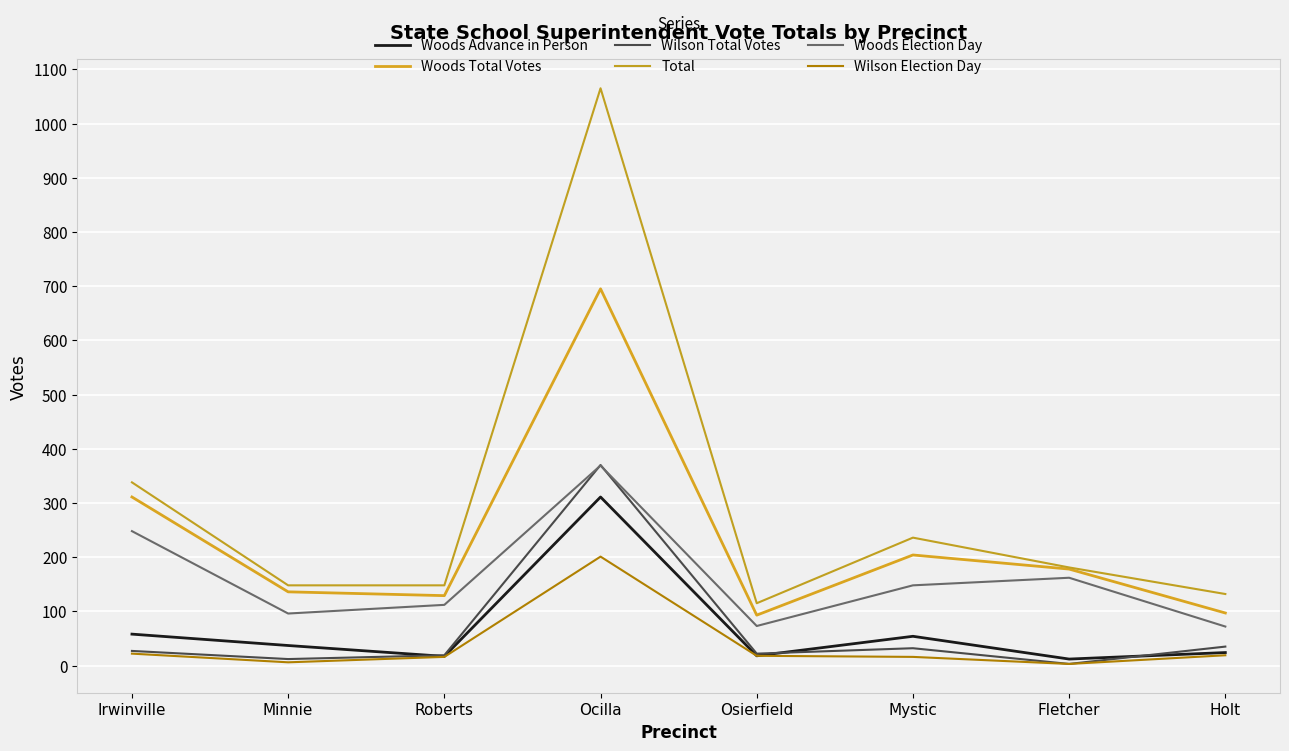

What position from the right is Mystic?

3